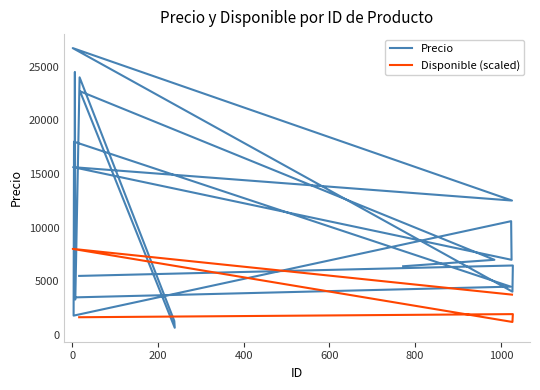

What is the smallest value displayed?

672